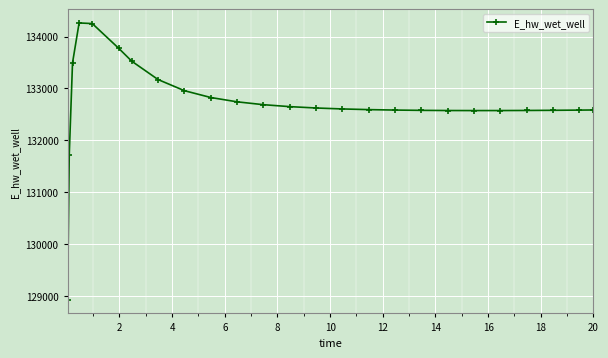

What is the difference between the maximum and minimum values?

5327.3